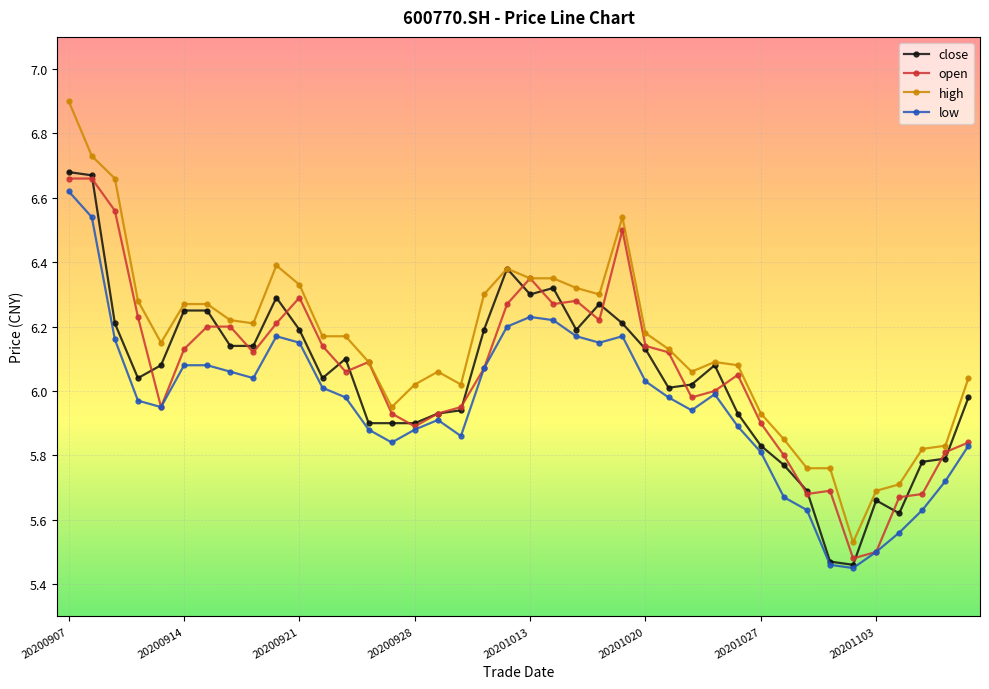

Which series has the widest spread of values?

high